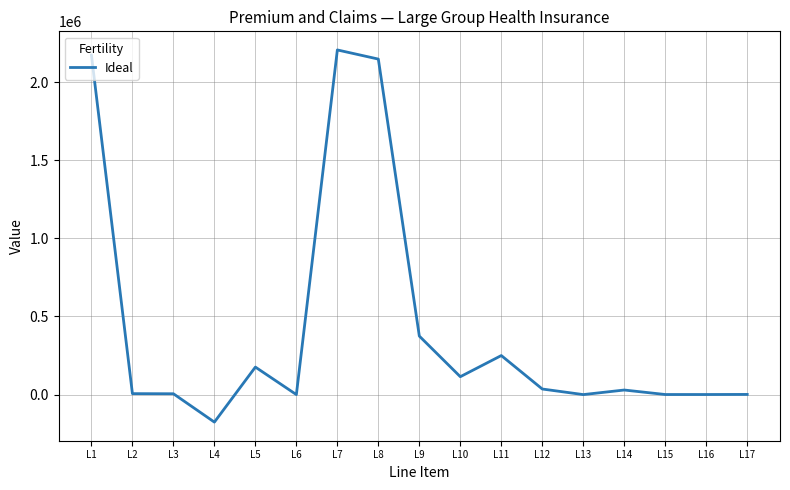

Between L11 and L9, which is larger?

L9